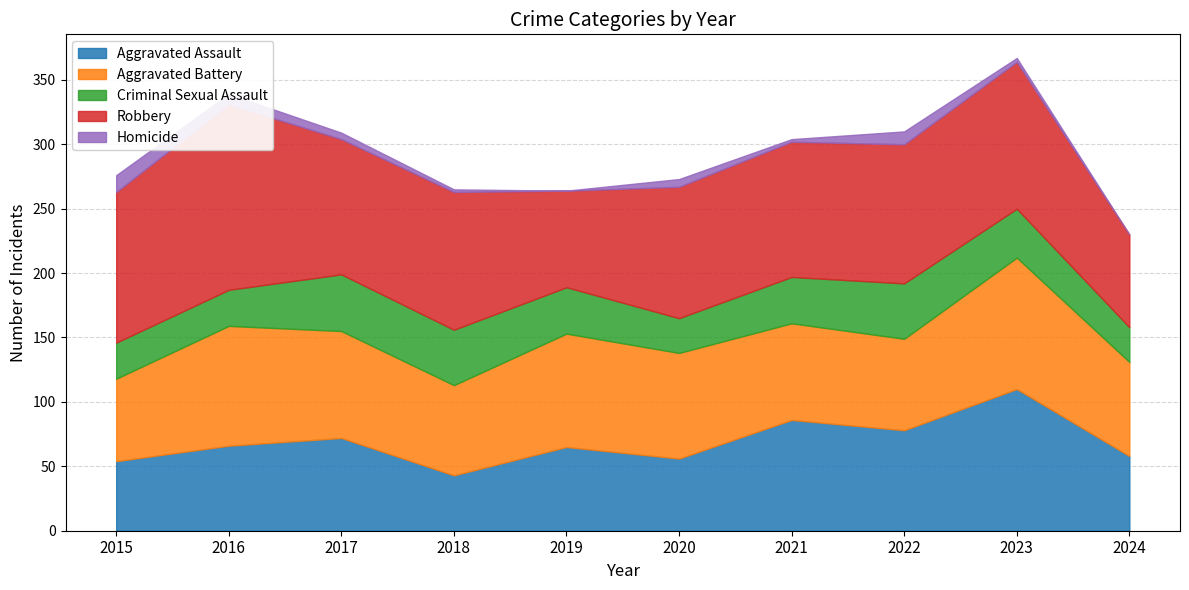

The value of Robbery at 2021 is 27. True or false?

False